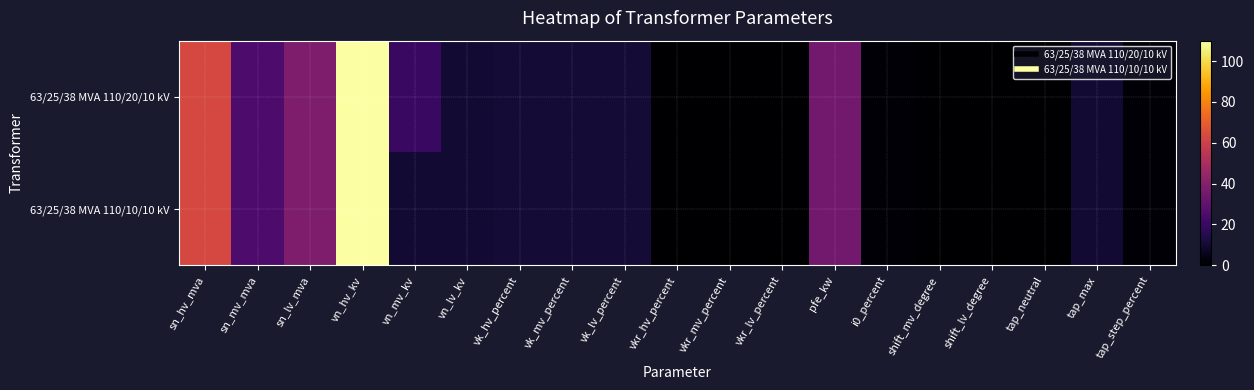

Reading right to left, extract all data points from this chart.

63/25/38 MVA 110/20/10 kV: tap_step_percent=1.2	tap_max=10.0	tap_neutral=0.0	shift_lv_degree=0.0	shift_mv_degree=0.0	i0_percent=0.9	pfe_kw=35.0	vkr_lv_percent=0.3	vkr_mv_percent=0.3	vkr_hv_percent=0.3	vk_lv_percent=10.4	vk_mv_percent=10.4	vk_hv_percent=10.4	vn_lv_kv=10.0	vn_mv_kv=20.0	vn_hv_kv=110.0	sn_lv_mva=38.0	sn_mv_mva=25.0	sn_hv_mva=63.0
63/25/38 MVA 110/10/10 kV: tap_step_percent=1.2	tap_max=10.0	tap_neutral=0.0	shift_lv_degree=0.0	shift_mv_degree=0.0	i0_percent=0.9	pfe_kw=35.0	vkr_lv_percent=0.3	vkr_mv_percent=0.3	vkr_hv_percent=0.3	vk_lv_percent=10.4	vk_mv_percent=10.4	vk_hv_percent=10.4	vn_lv_kv=10.0	vn_mv_kv=10.0	vn_hv_kv=110.0	sn_lv_mva=38.0	sn_mv_mva=25.0	sn_hv_mva=63.0